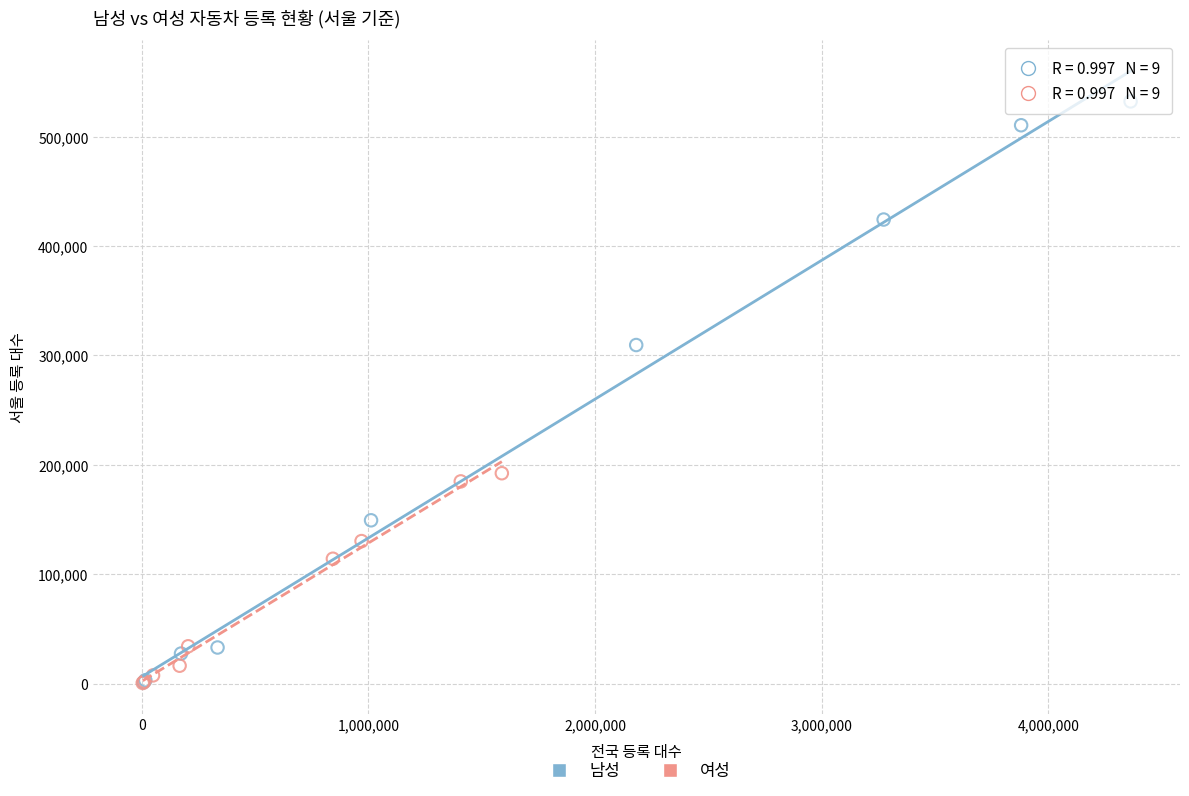

Which series has the largest Y range (max minus min)?

남성